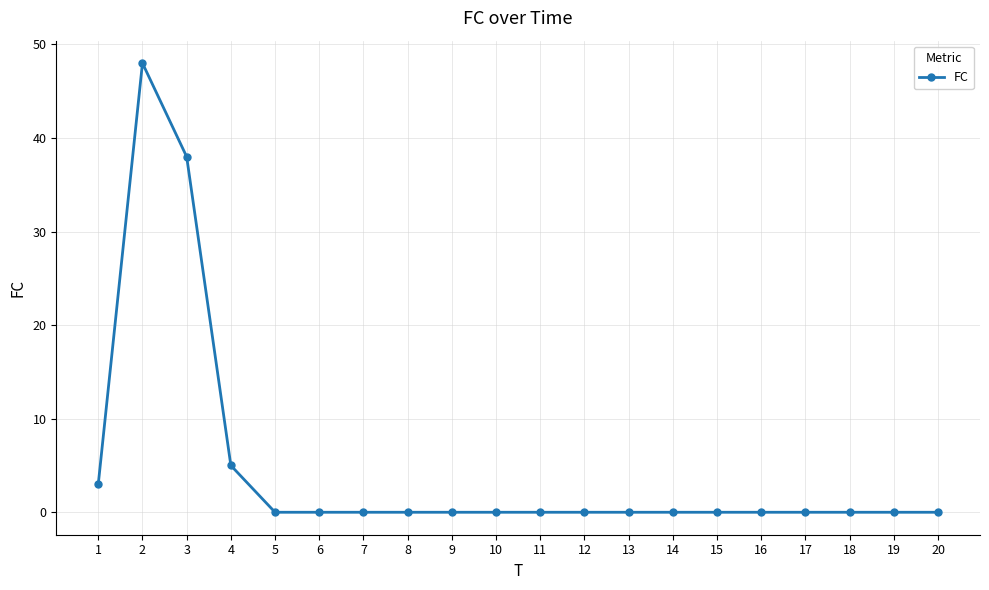

Does the chart have visible grid lines?

Yes